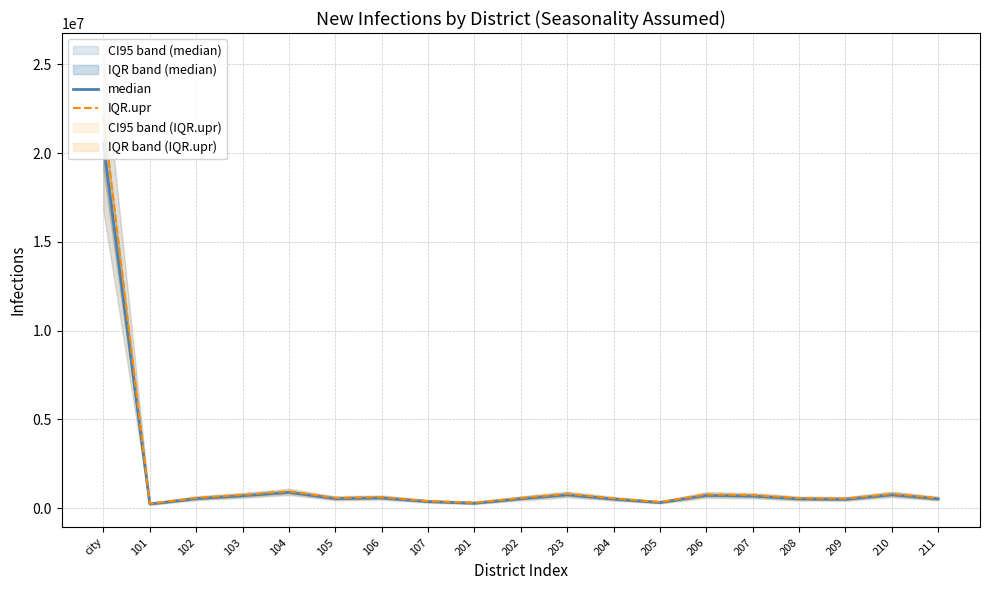

Where is IQR.upr nearest to the value 11160469?

104